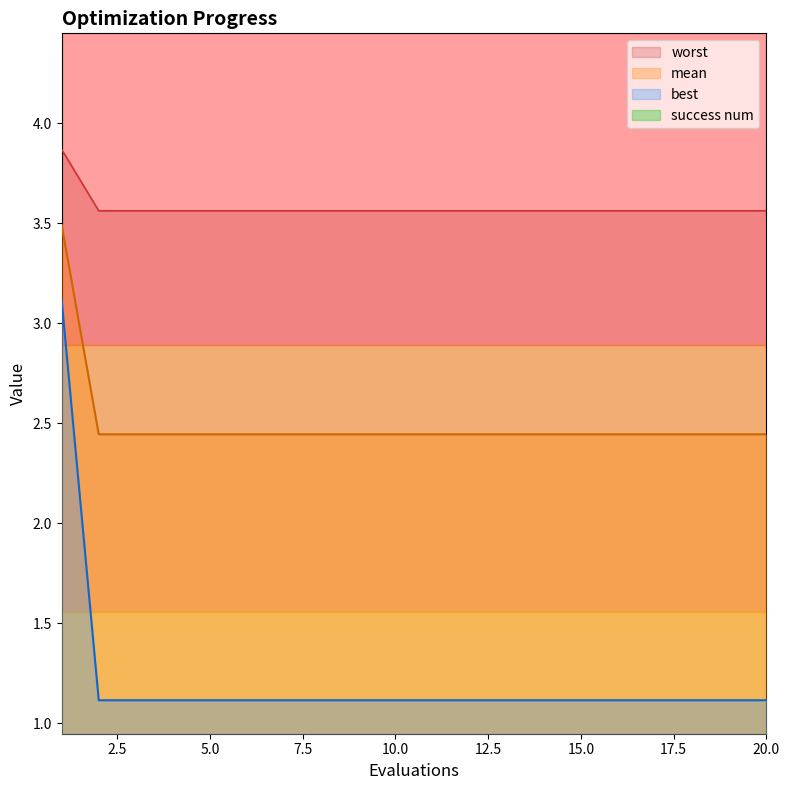

The value of mean at 14 is 2.4. True or false?

True